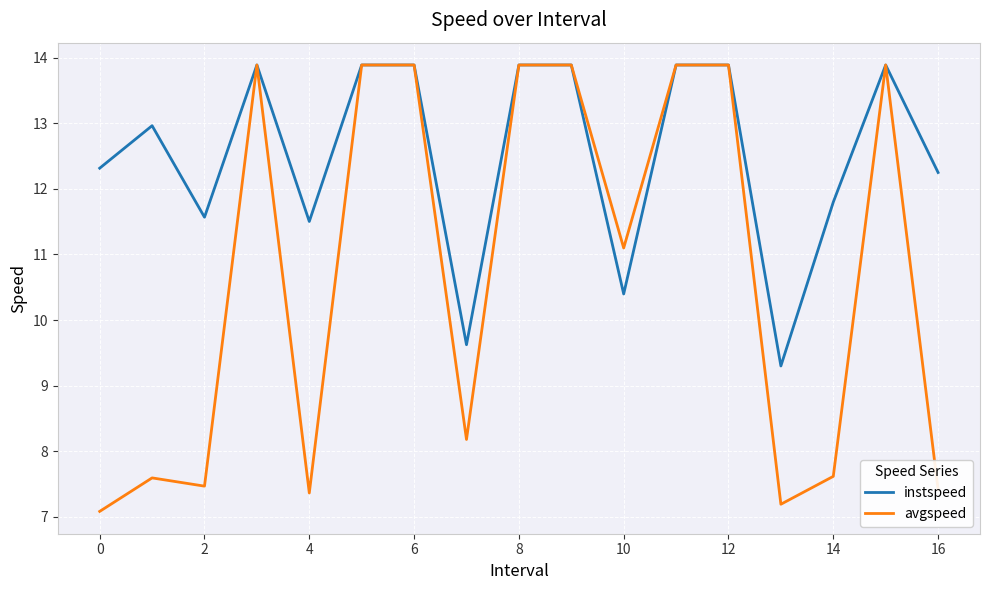

Which series has the largest total across all categories?

instspeed